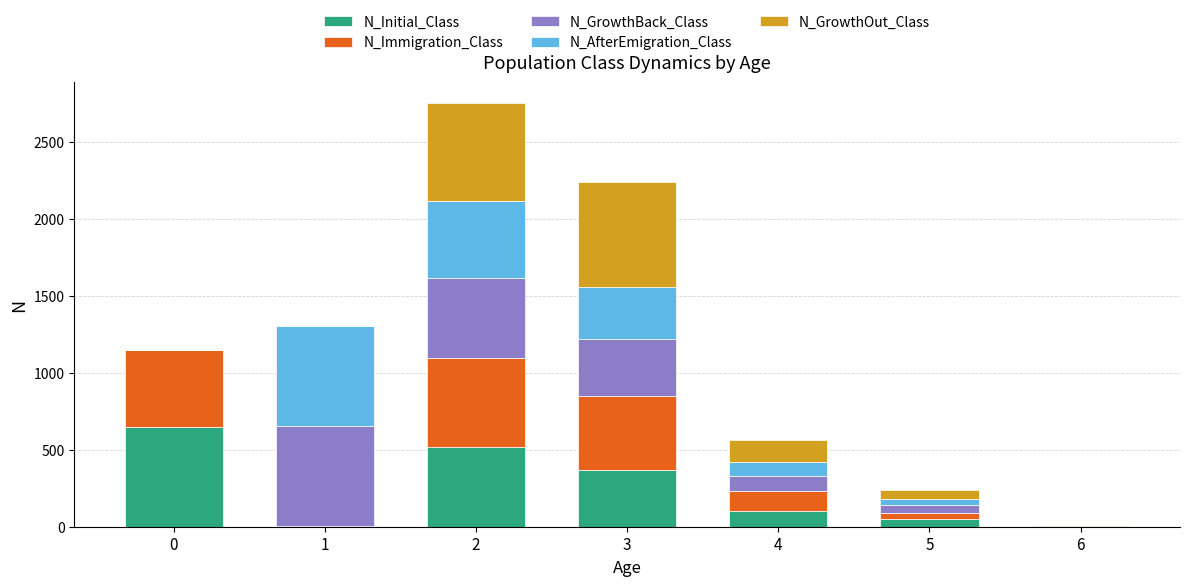

What is the highest value of the N_Initial_Class series?

649